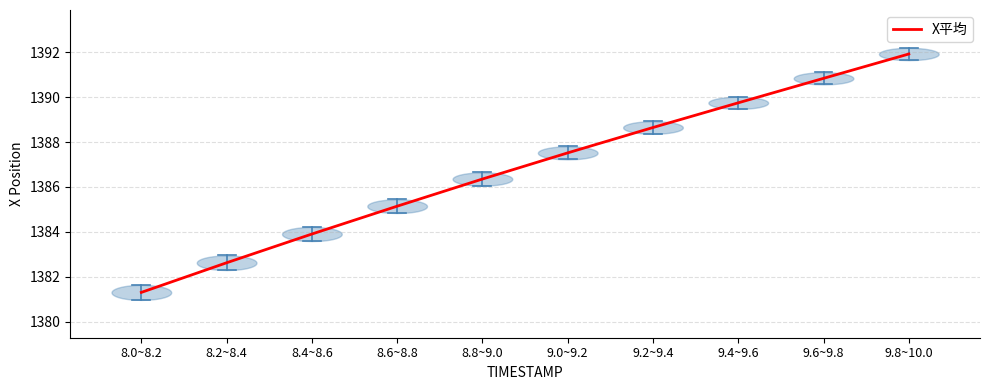

Which label corresponds to the smallest value in the chart?

8.0~8.2